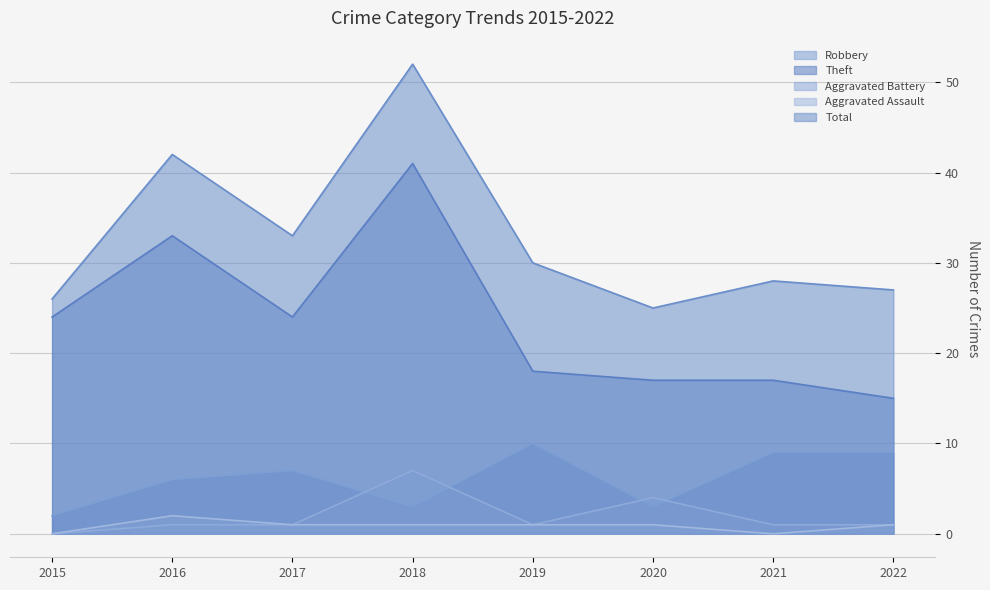

At which category does the chart reach its minimum across all series?

2015